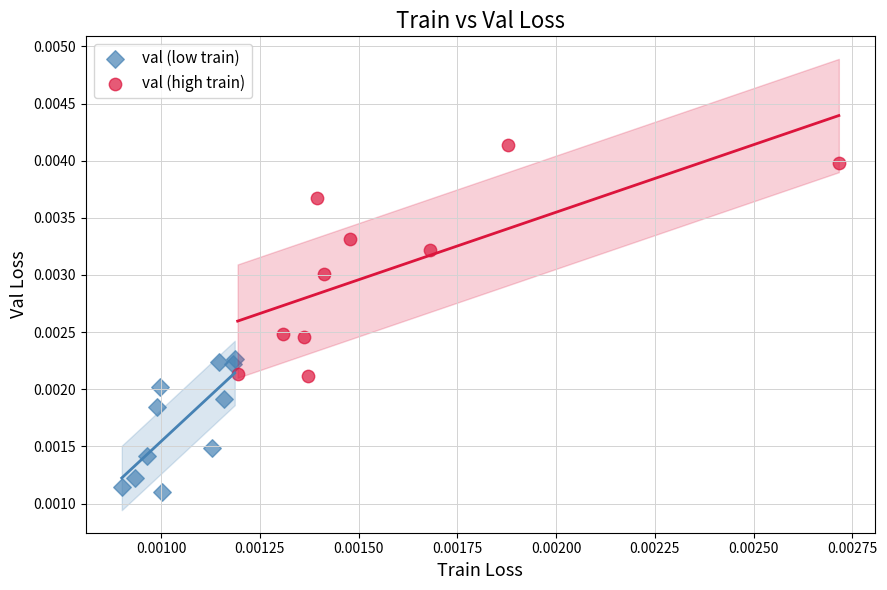

Which series reaches the maximum Y coordinate?

val (high train)